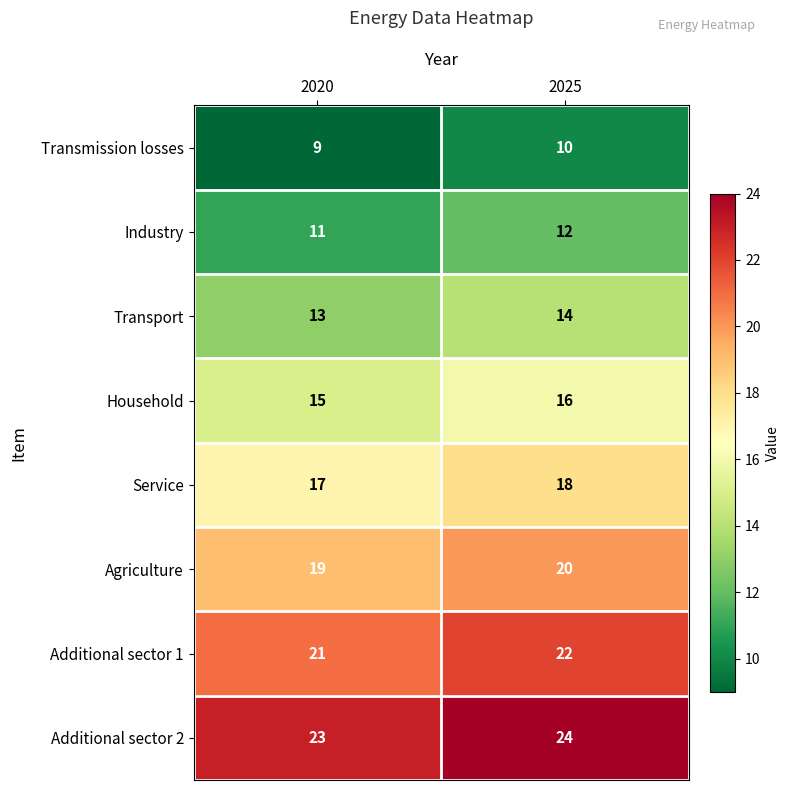

Rank the series by their maximum value, from highest to lowest.

Additional sector 2, Additional sector 1, Agriculture, Service, Household, Transport, Industry, Transmission losses